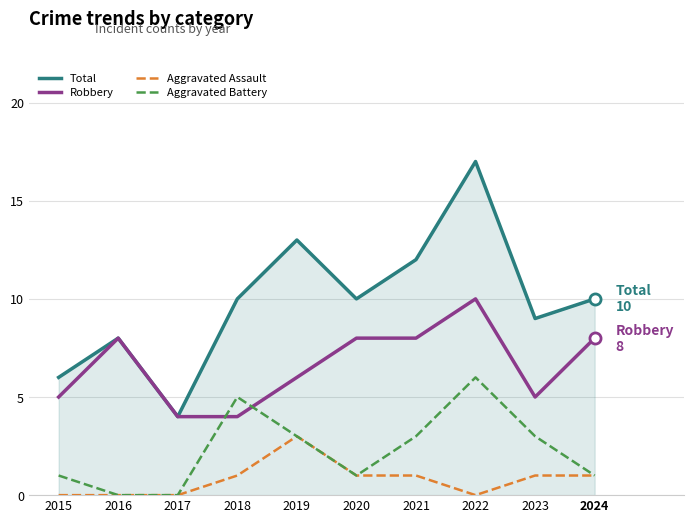

What are all the series names shown in the legend?

Total, Robbery, Aggravated Assault, Aggravated Battery